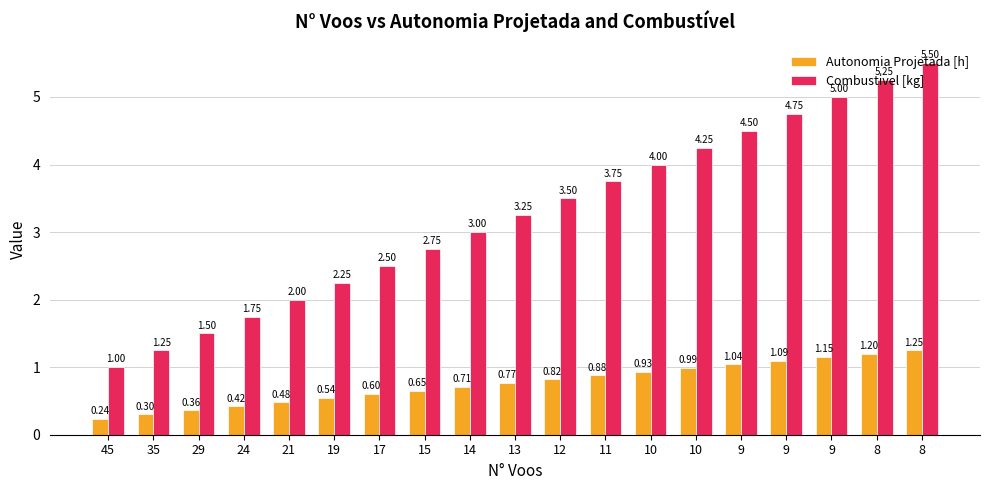

At which category does the chart reach its peak across all series?

8